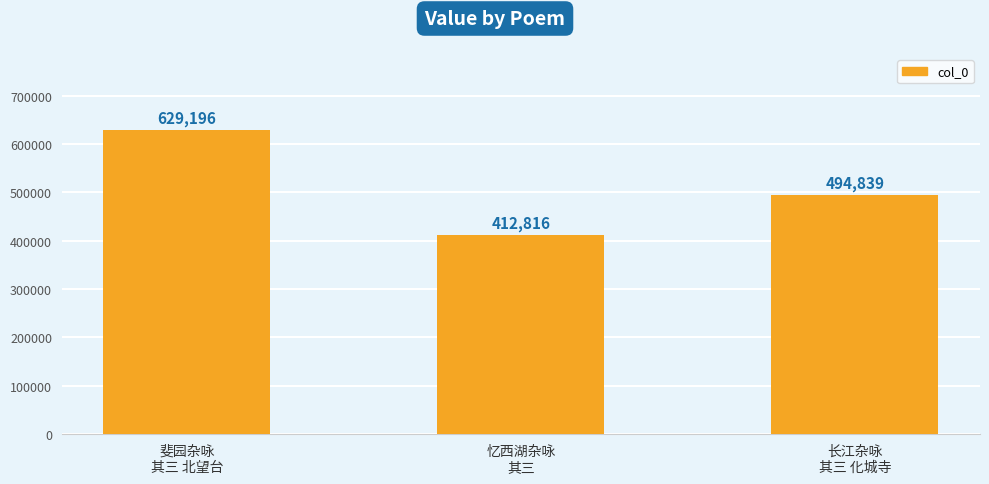

What is the difference between the values at 斐园杂咏
其三 北望台 and 长江杂咏
其三 化城寺?

134357